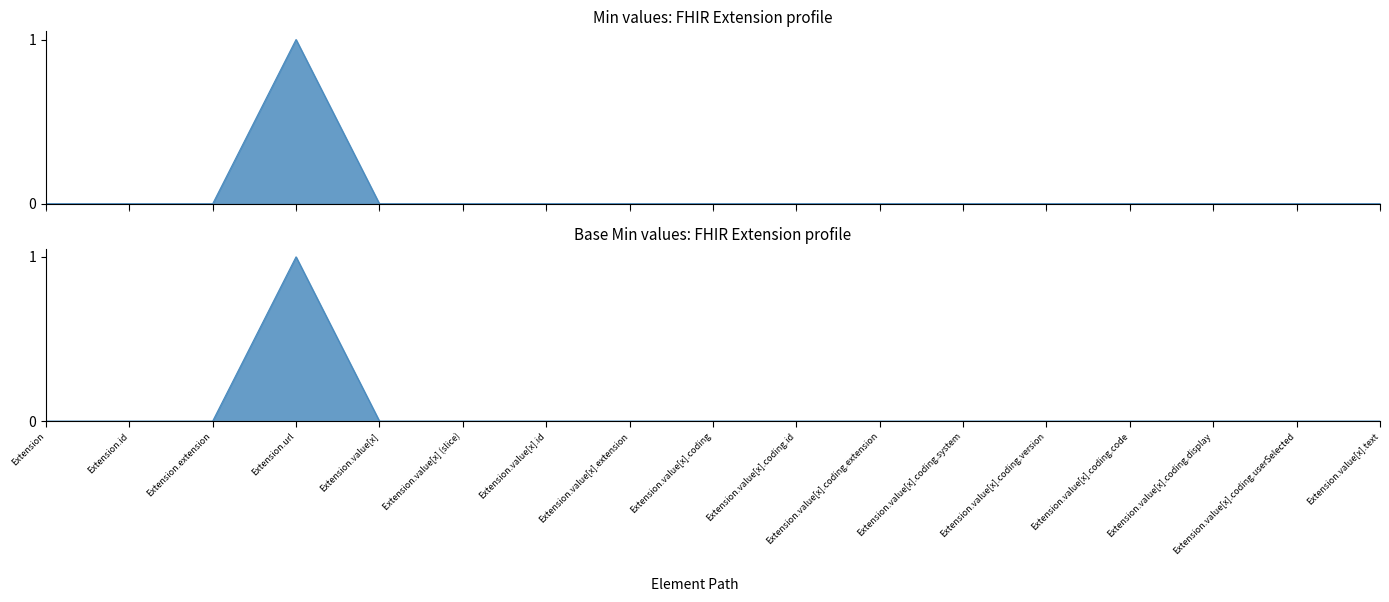

True or false: Base Min has more than 1 interior local peaks.

False